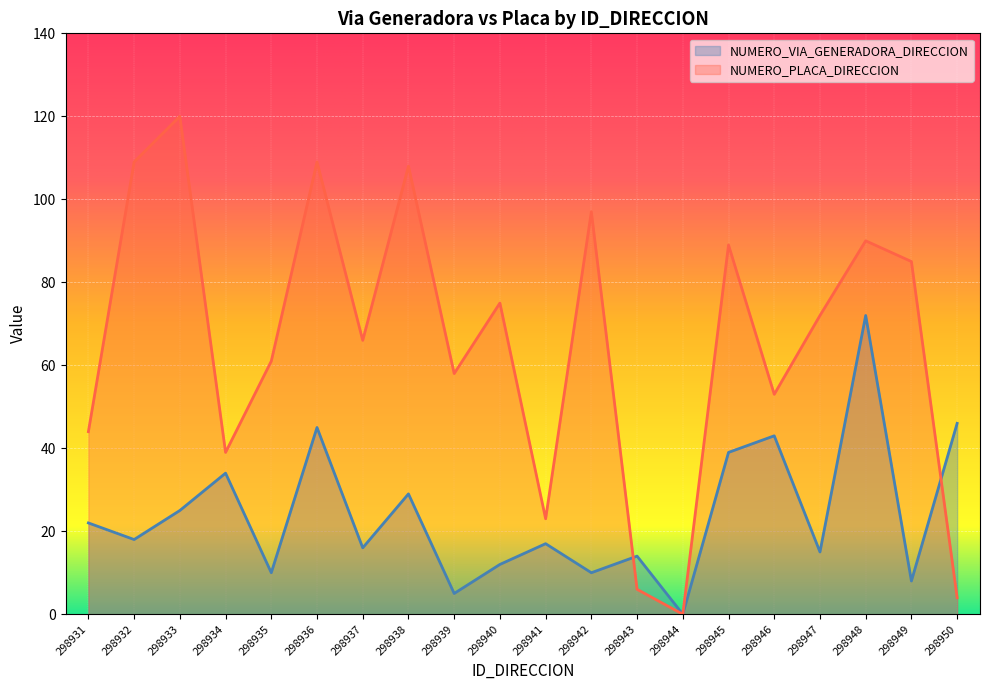

The NUMERO_PLACA_DIRECCION series shows 45 at 298937. True or false?

False